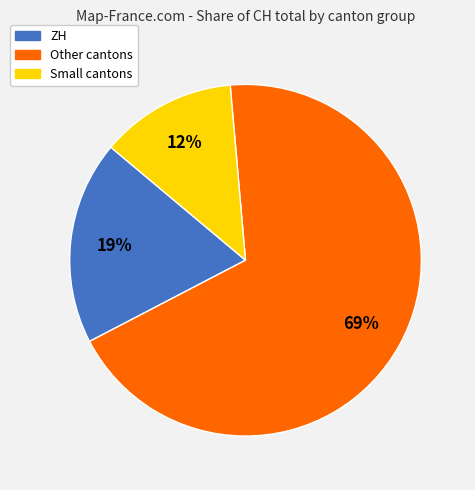

To the nearest percent, what is the average slice percentage?

33%